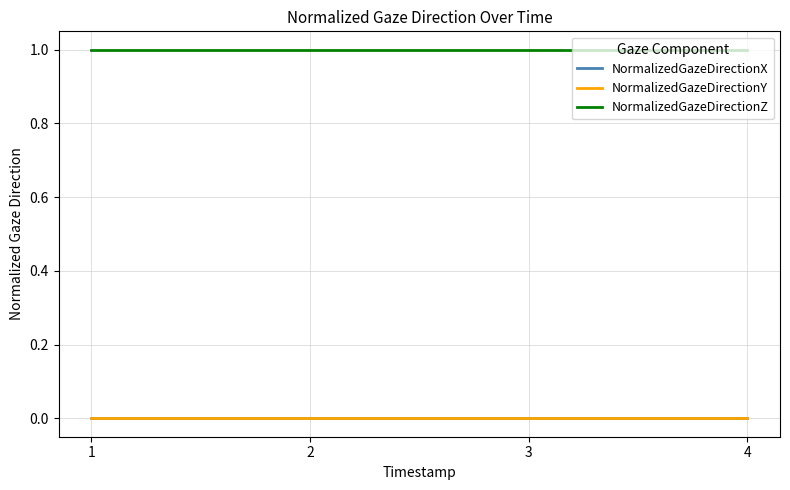

Does the chart display data point markers on the line(s)?

No